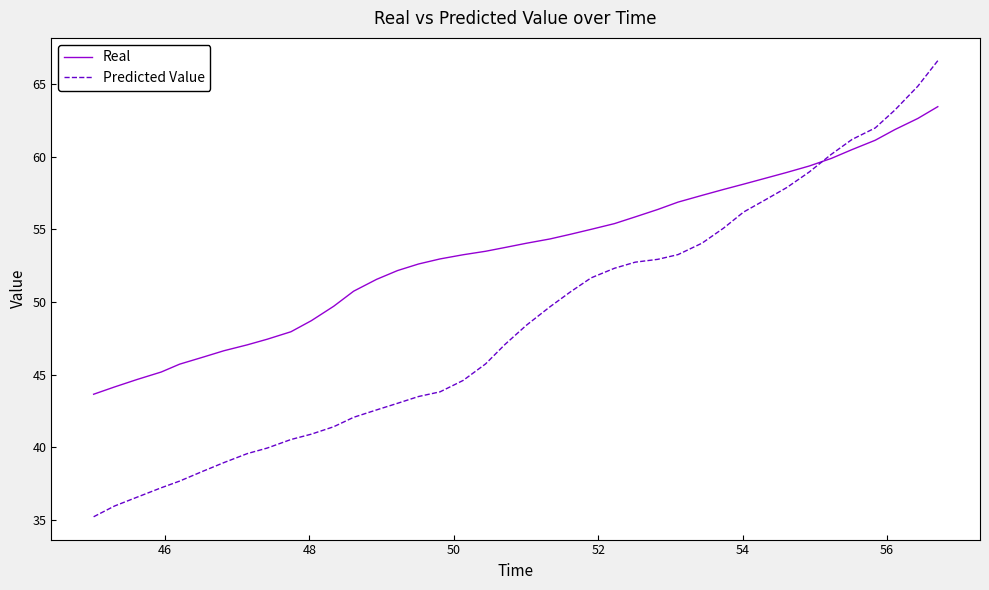

Which series has the largest range (max minus min)?

Predicted Value